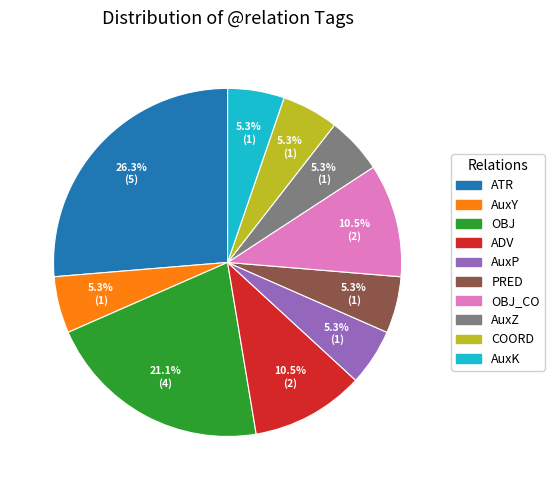

Which slice is the largest?

ATR